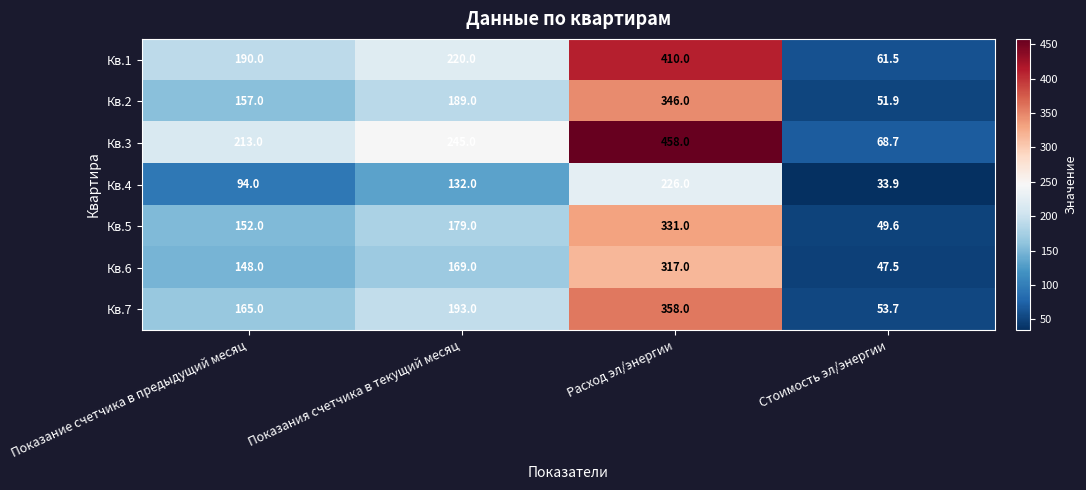

What is the difference between the maximum and minimum values in the Кв.2 series?

294.1